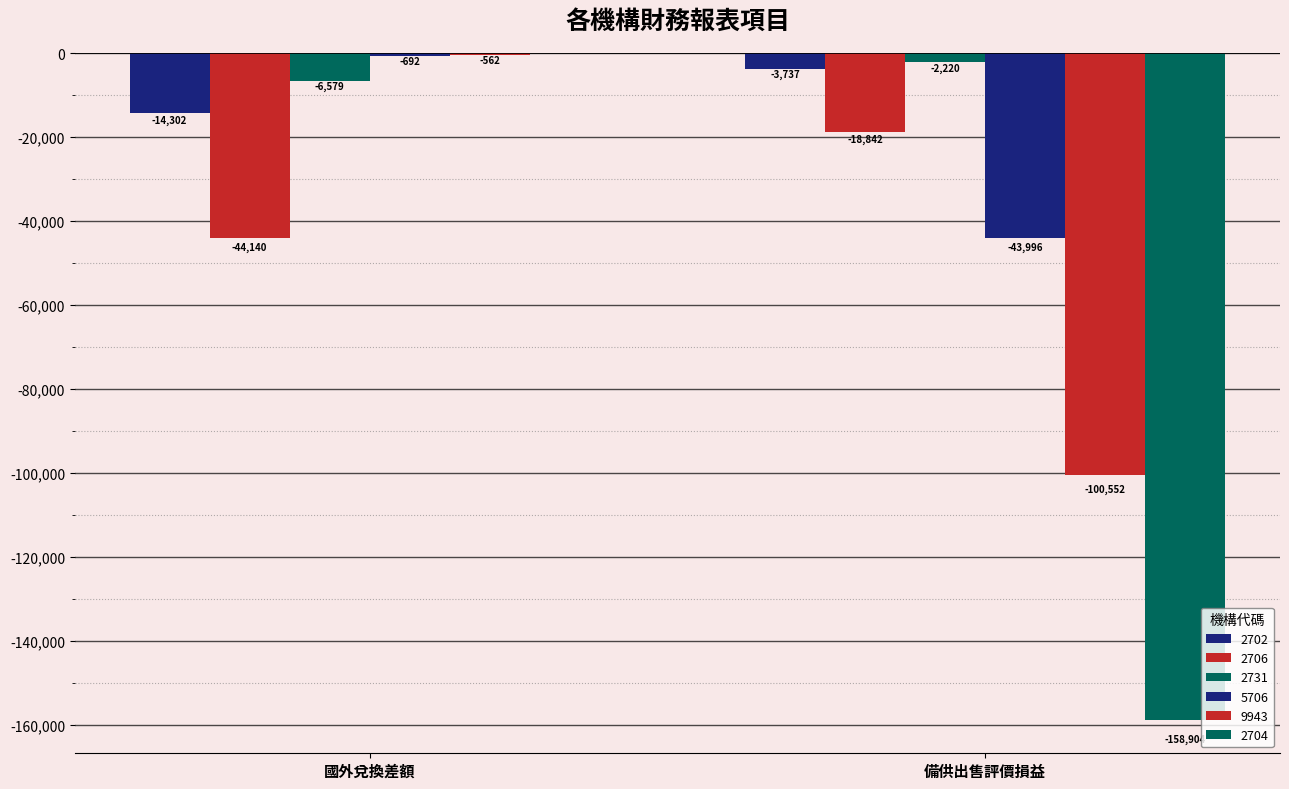

What is the value of the 2731 bar at the 2nd from the left?

-2220